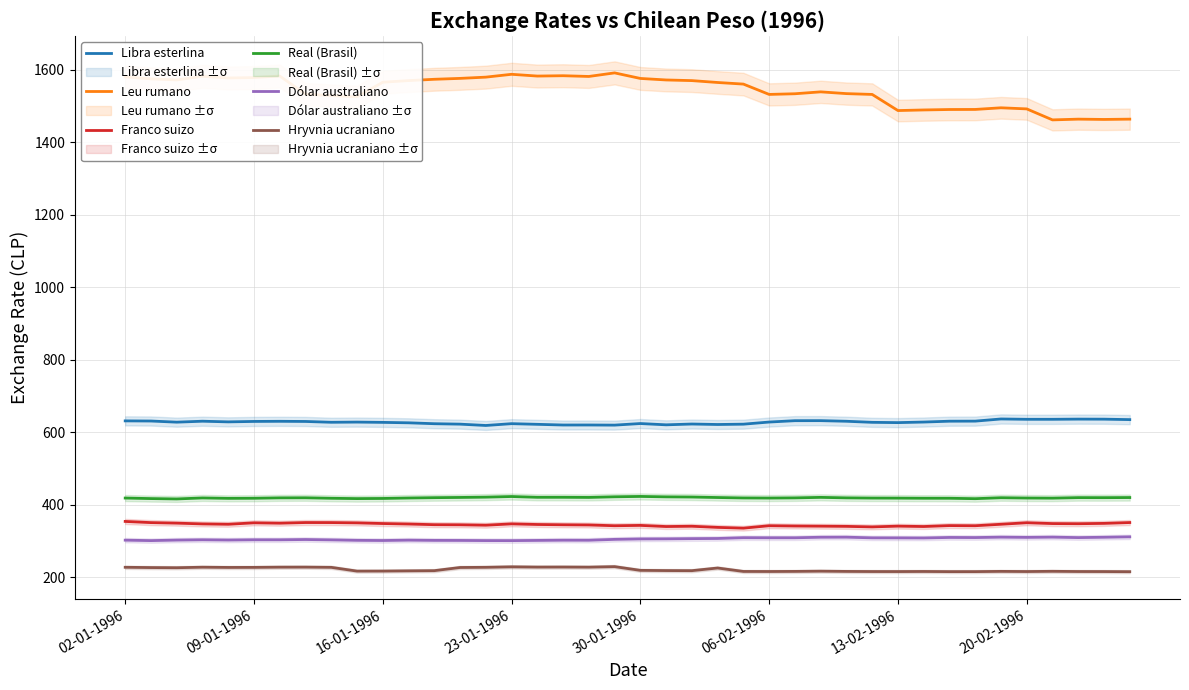

Does the chart display data point markers on the line(s)?

No